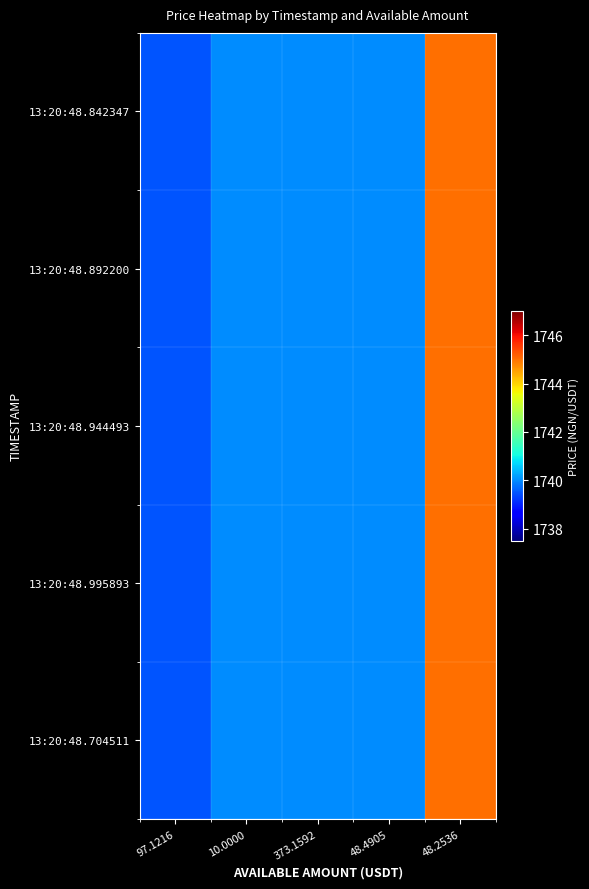

What is the total value across all series at 373.1592?

8700.0